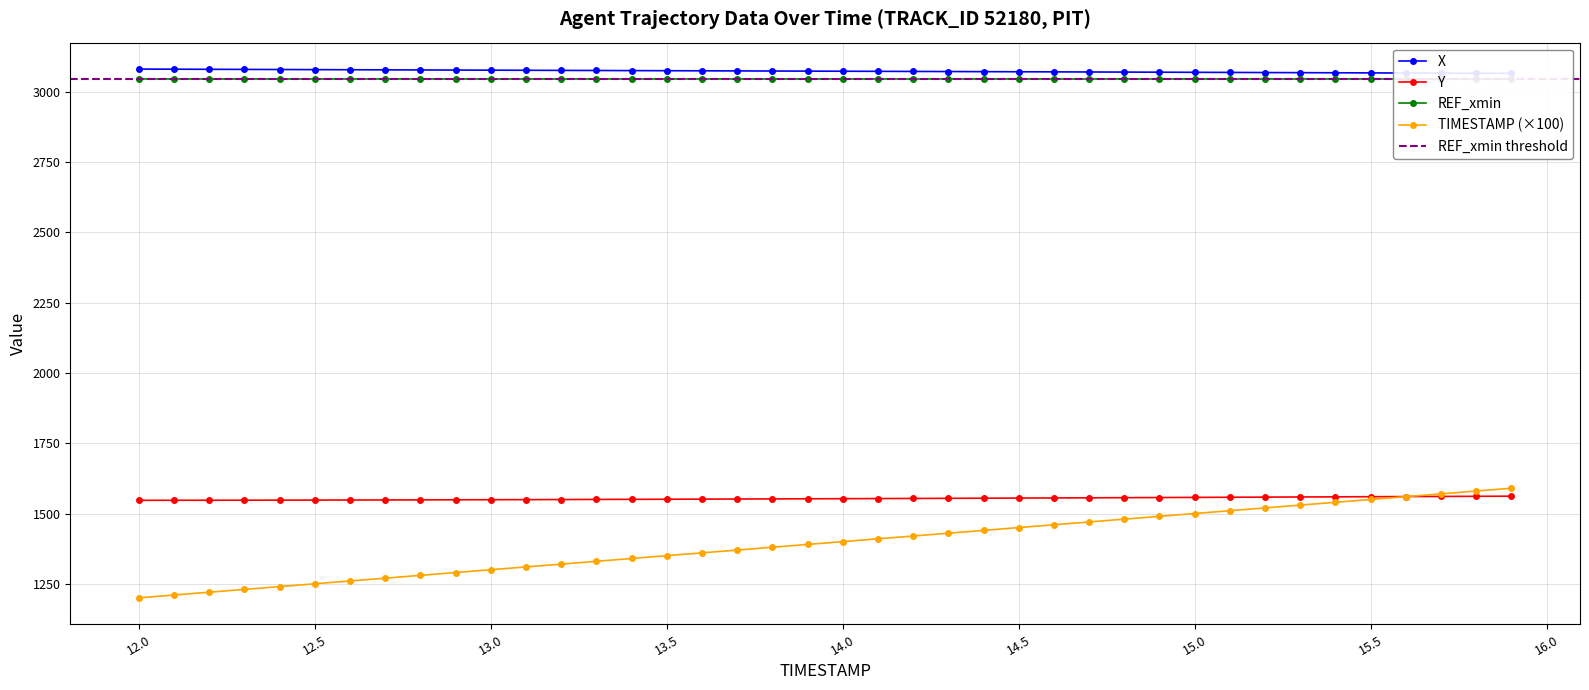

At which label does Y reach its peak?

15.9